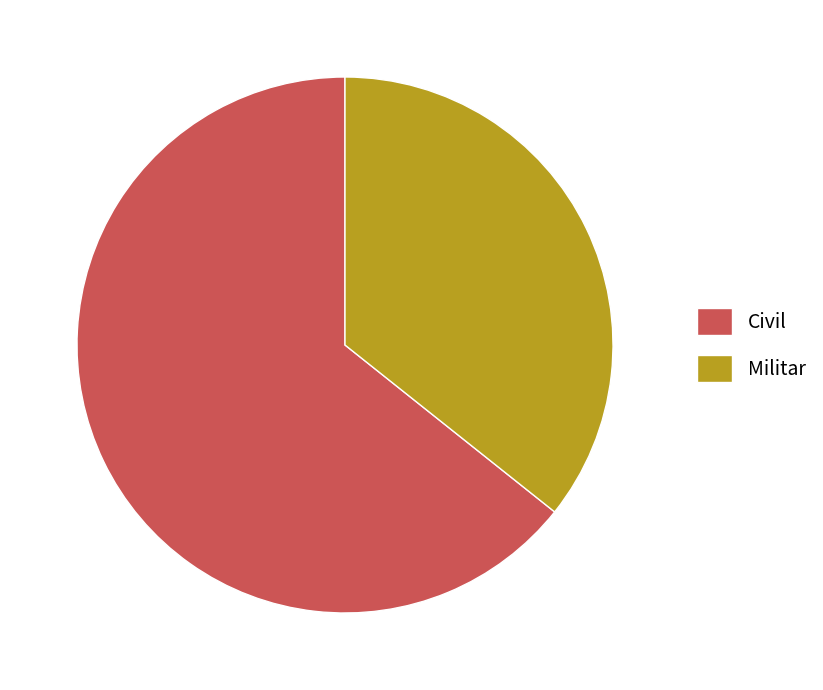

Rank the categories by value from highest to lowest.

Civil, Militar